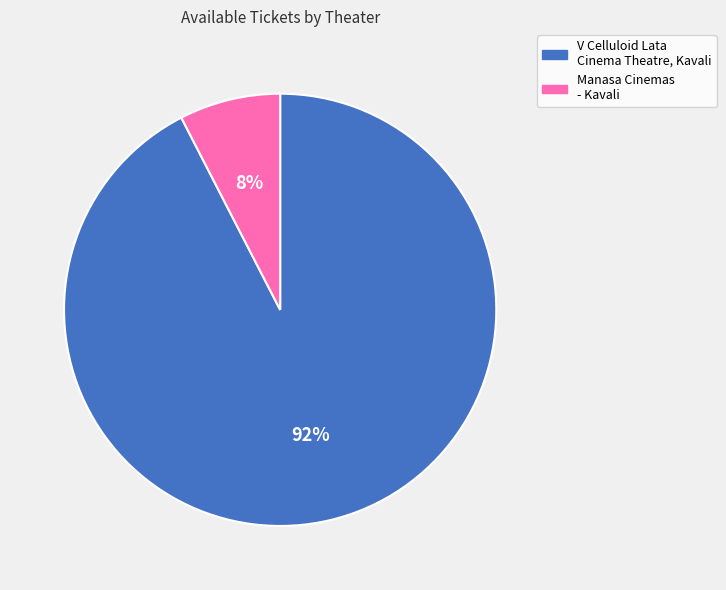

Rank the categories by value from highest to lowest.

V Celluloid Lata Cinema Theatre, Kavali, Manasa Cinemas - Kavali